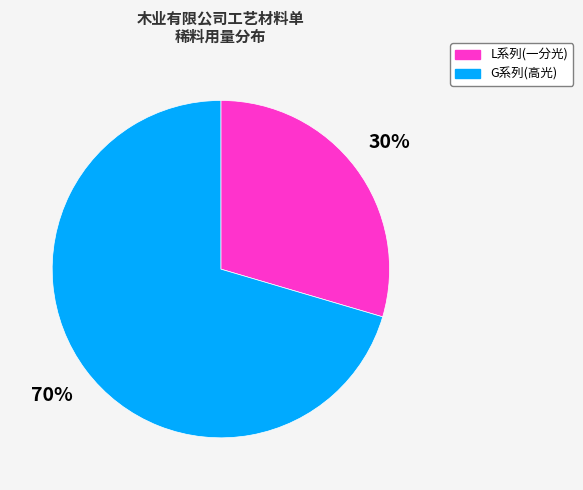

Approximately how many times larger is the value at L系列(一分光) compared to G系列(高光)?

0.4